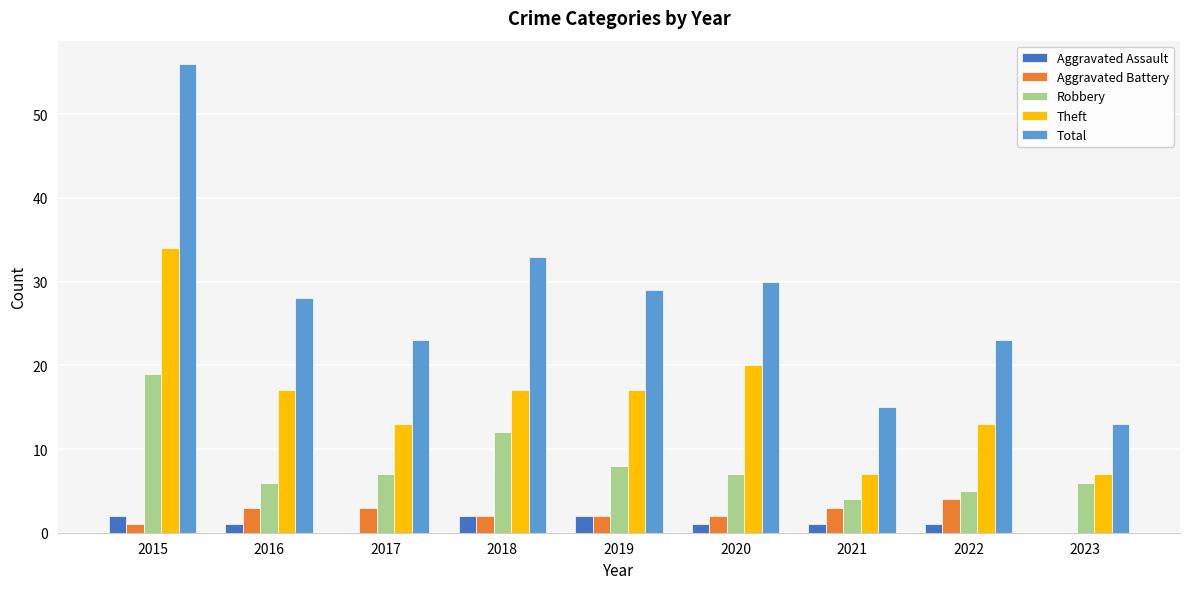

The Robbery series shows 9 at 2023. True or false?

False